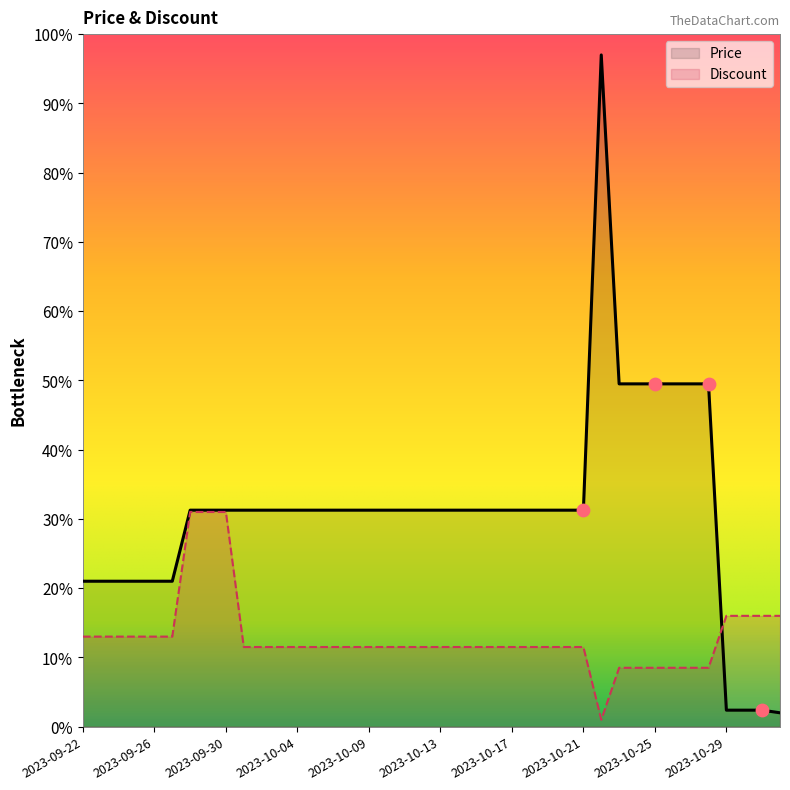

Is the value of Price at 2023-10-03 greater than the value of Discount at 2023-10-29?

Yes